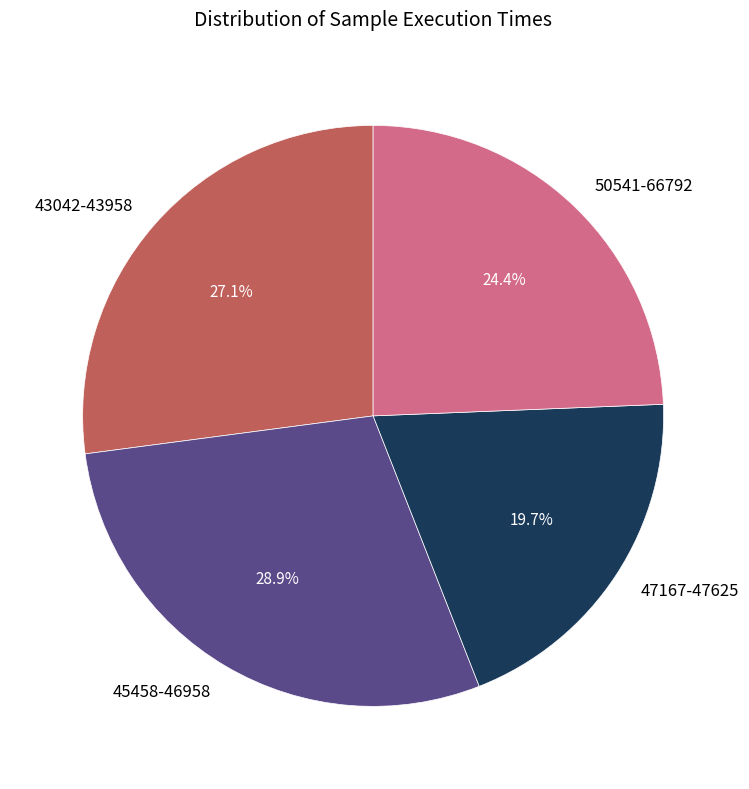

Is there any slice that represents more than half of the pie?

No